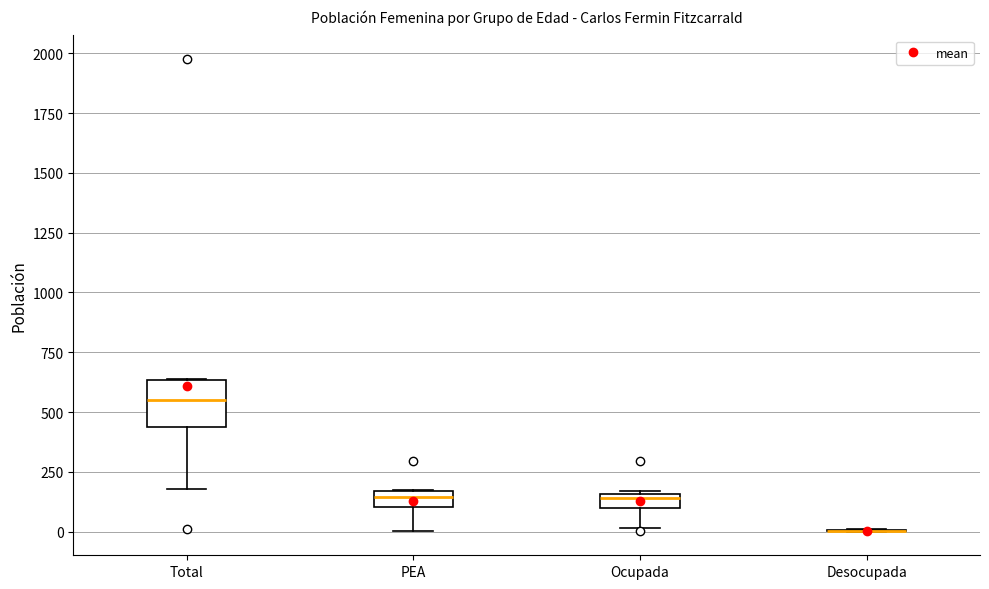

Where is the lower edge of the box for Total on the y-axis? The values are not printed on the chart, so give them approximately, as read against the axis.

450